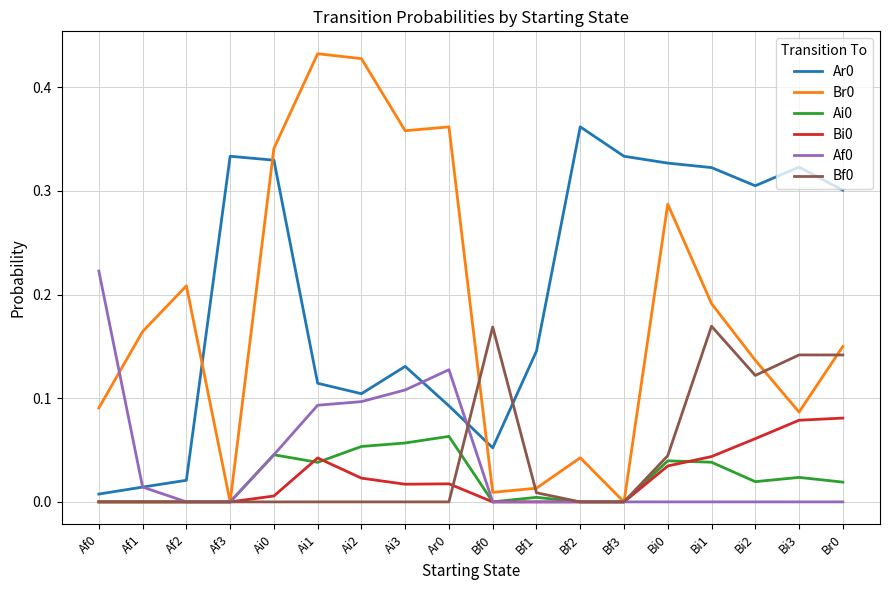

What position from the left is Af1?

2